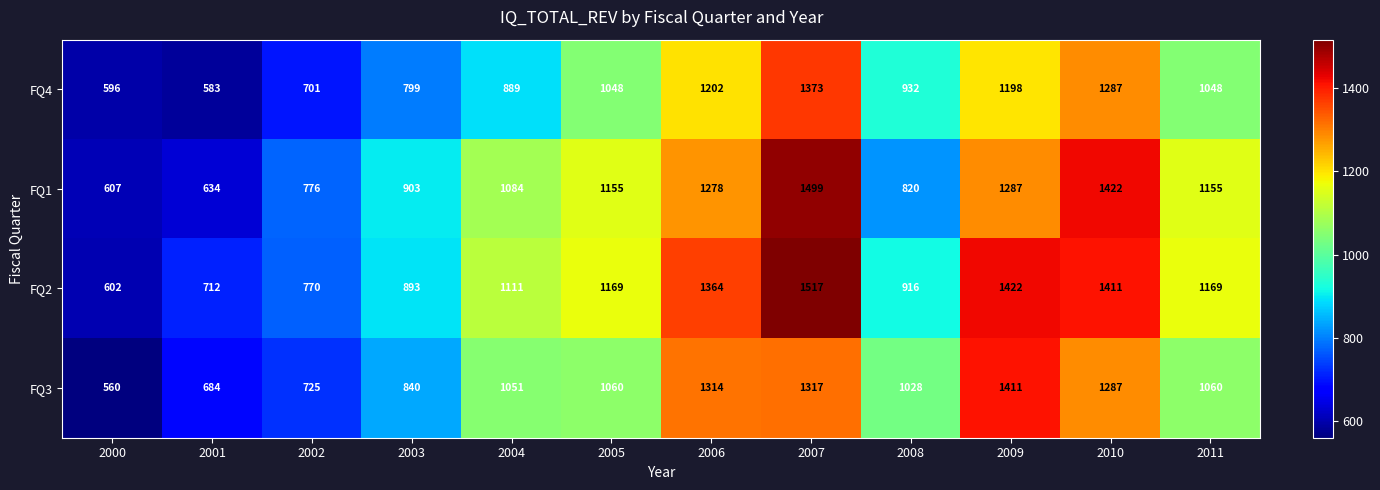

Which series has the largest total across all categories?

FQ2